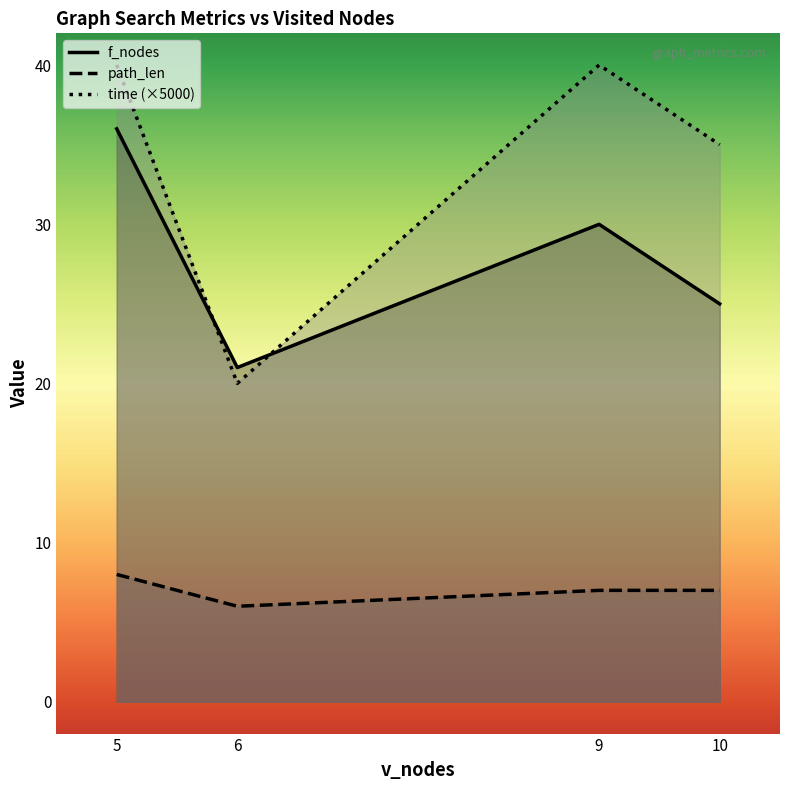

What is the smallest value displayed?

6.0